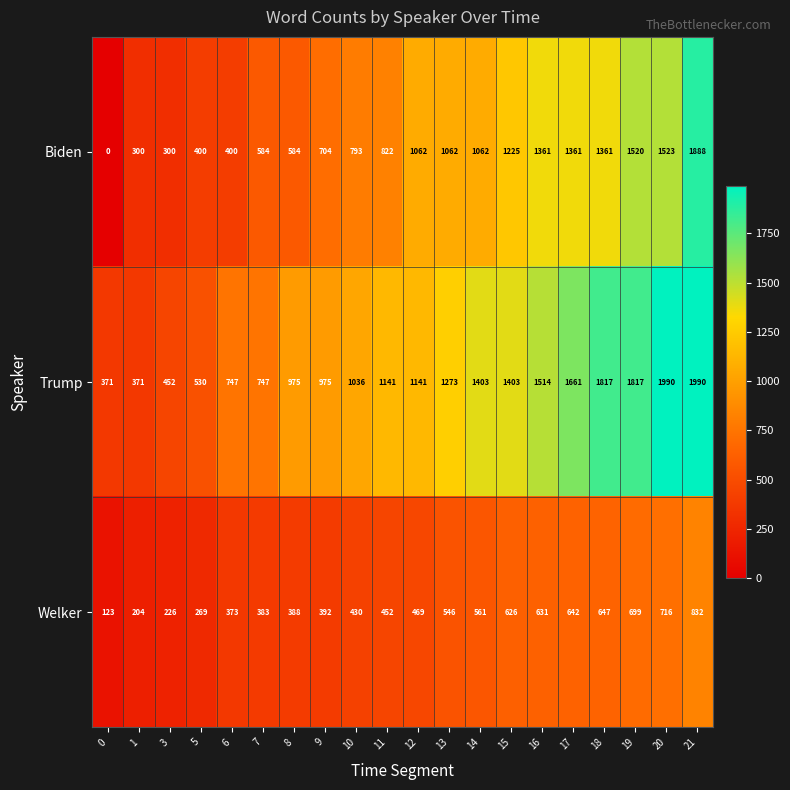

What is the difference between the Welker values at 11 and 8?

64